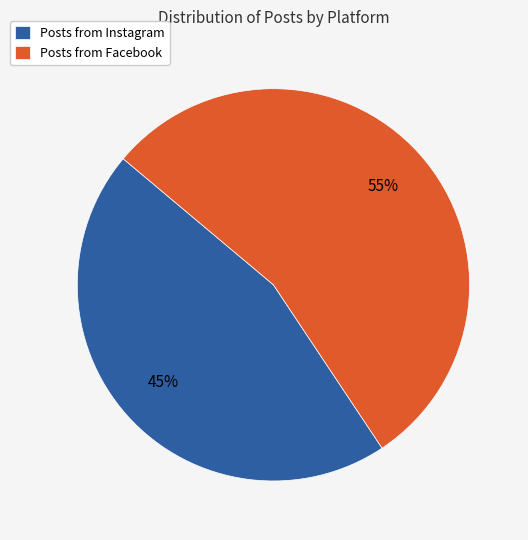

What percentage is the Posts from Instagram slice, to the nearest percent?

45%